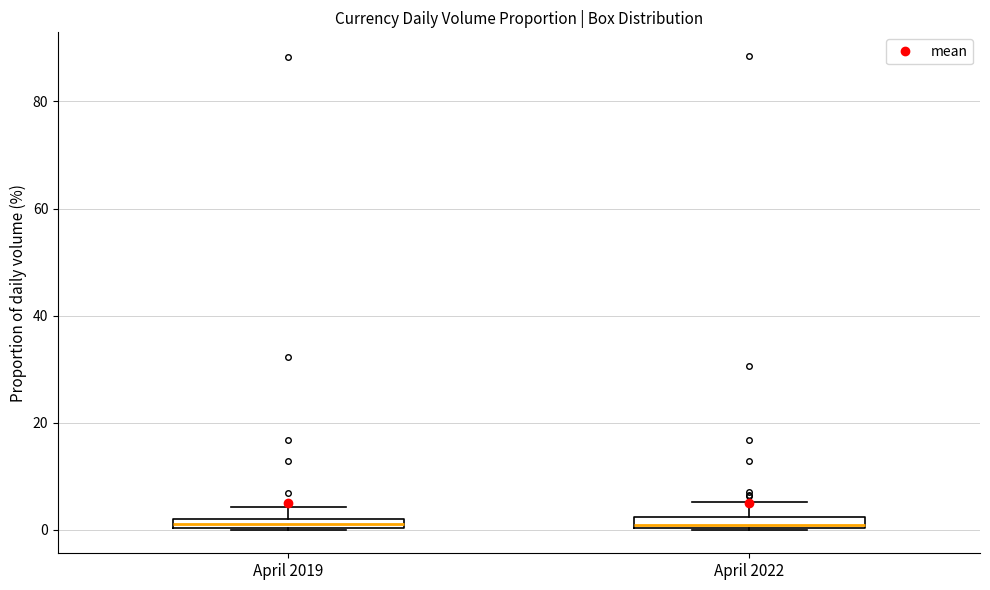

Where is the upper edge of the box for April 2019 on the y-axis? The values are not printed on the chart, so give them approximately, as read against the axis.

2